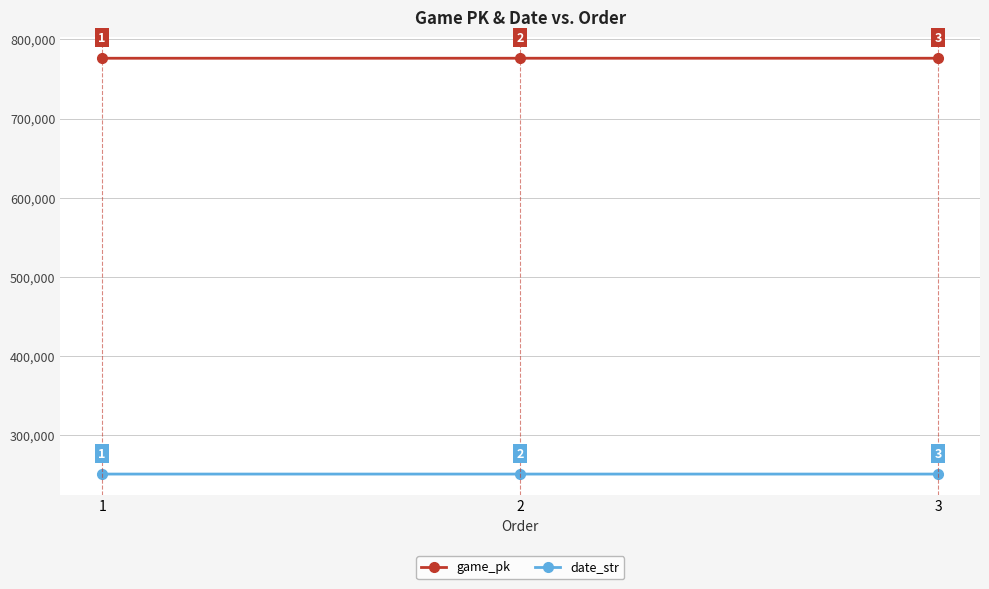

What is the value of the game_pk point at the 2nd from the left?

776273